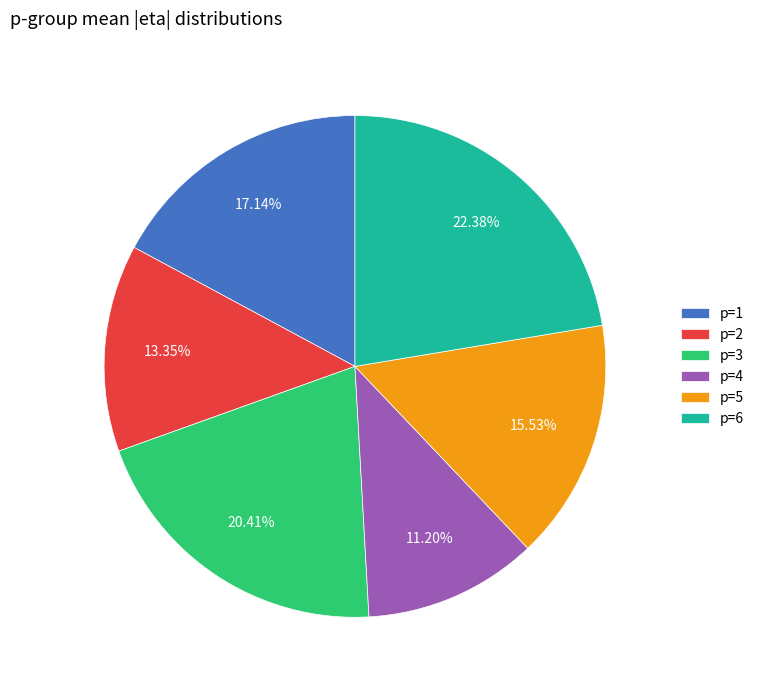

Which slice is the largest?

p=6